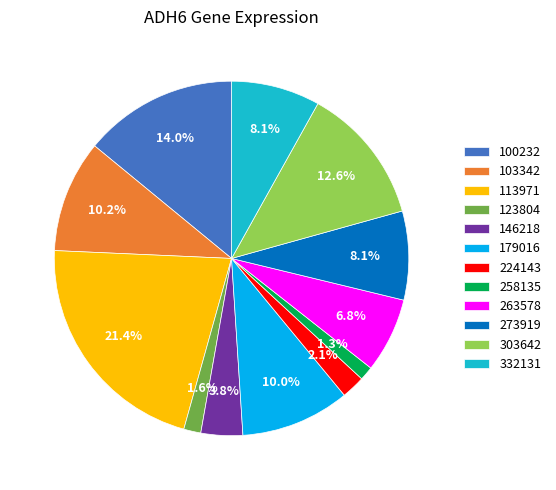

Which category has the biggest portion of the pie?

113971